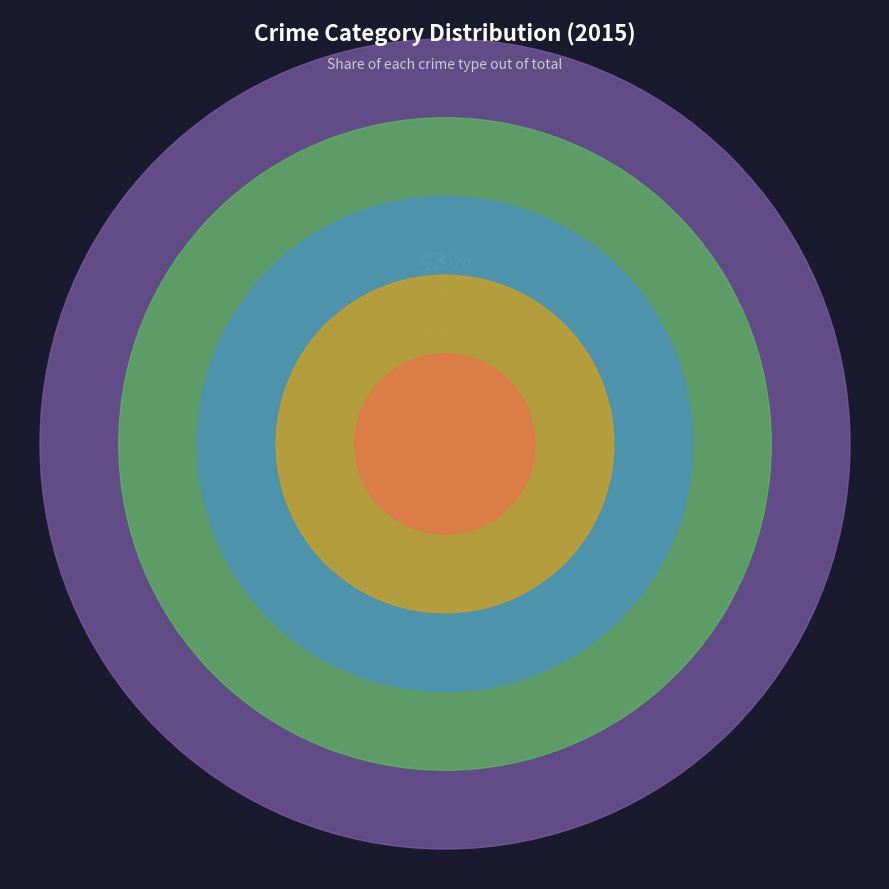

Which category has the biggest portion of the pie?

Robbery